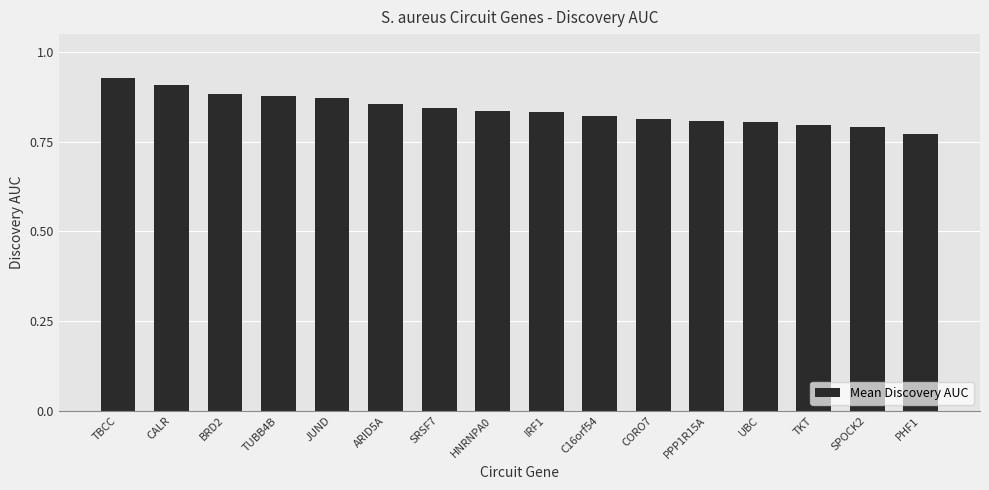

What is the sum of the values at TUBB4B and SPOCK2?

1.7